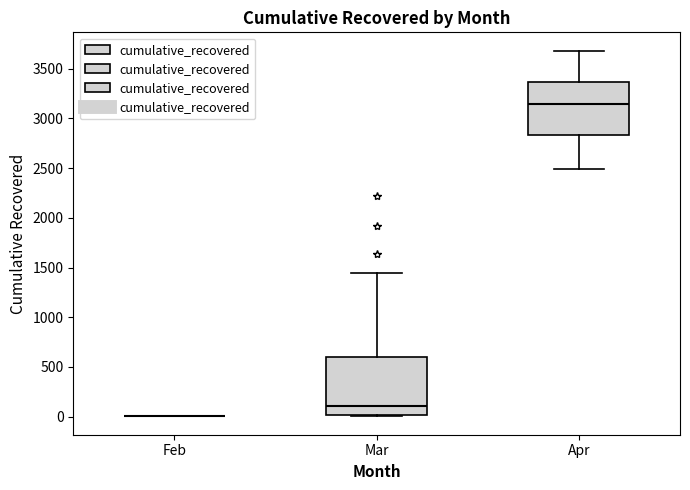

Which box is the tallest, from its lower edge to its upper edge?

Mar